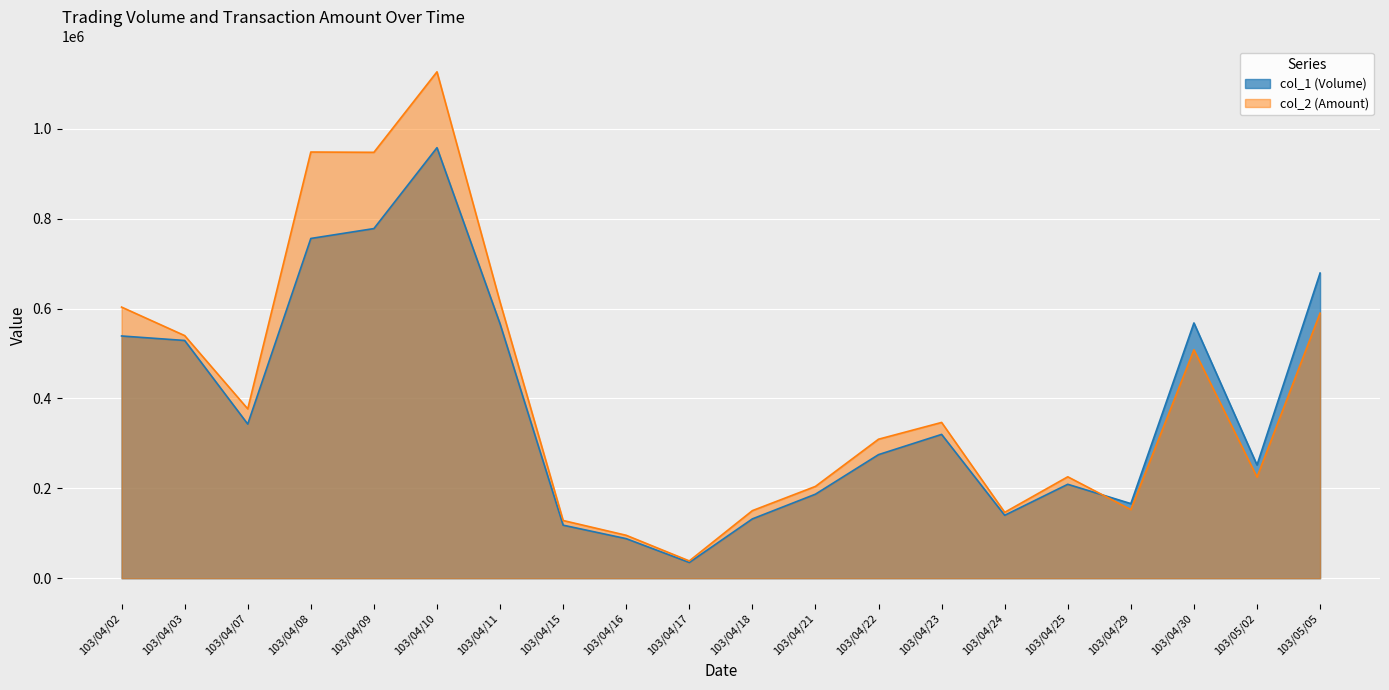

What is the difference between the maximum and minimum values in the col_1 series?

923000